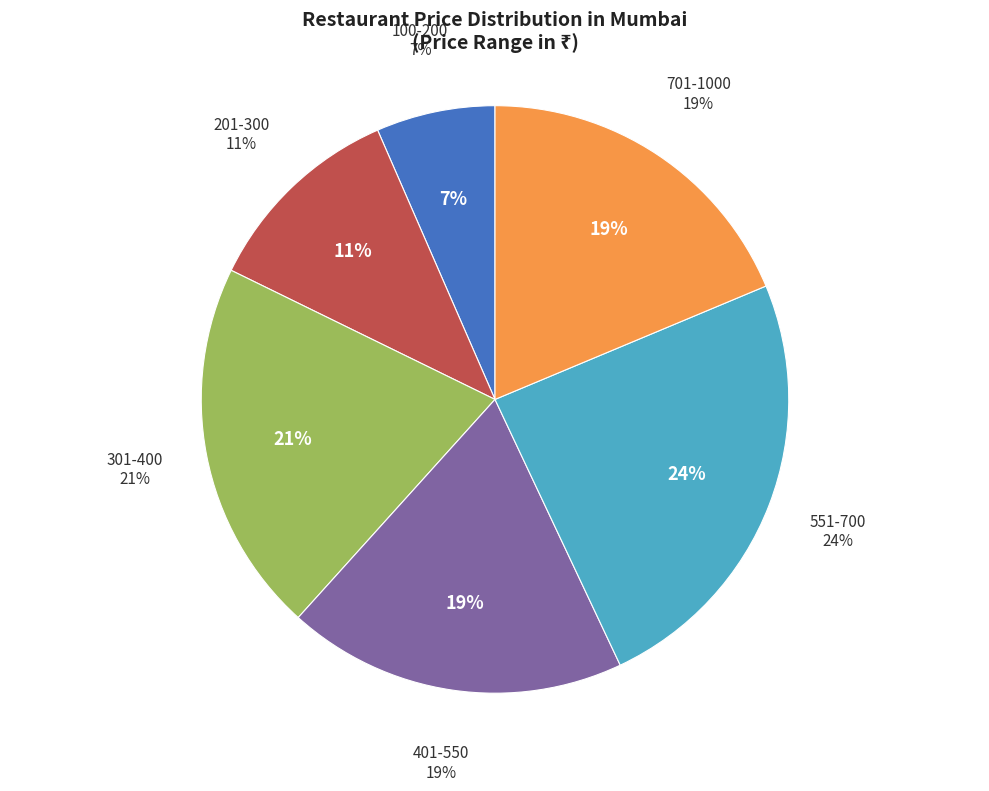

Which has a higher value, 400 or 600?

600